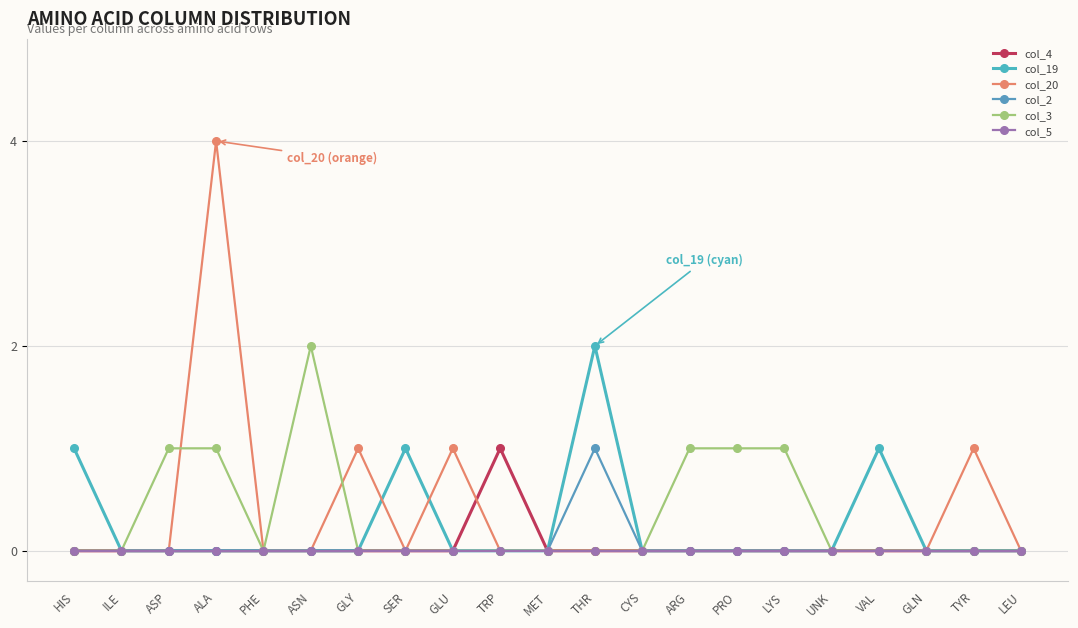

At which label does col_20 reach its peak?

ALA